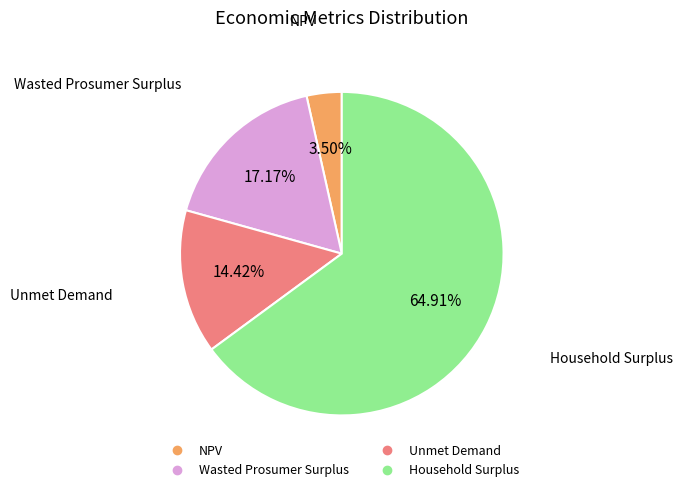

Is Household Surplus the majority of the pie?

Yes